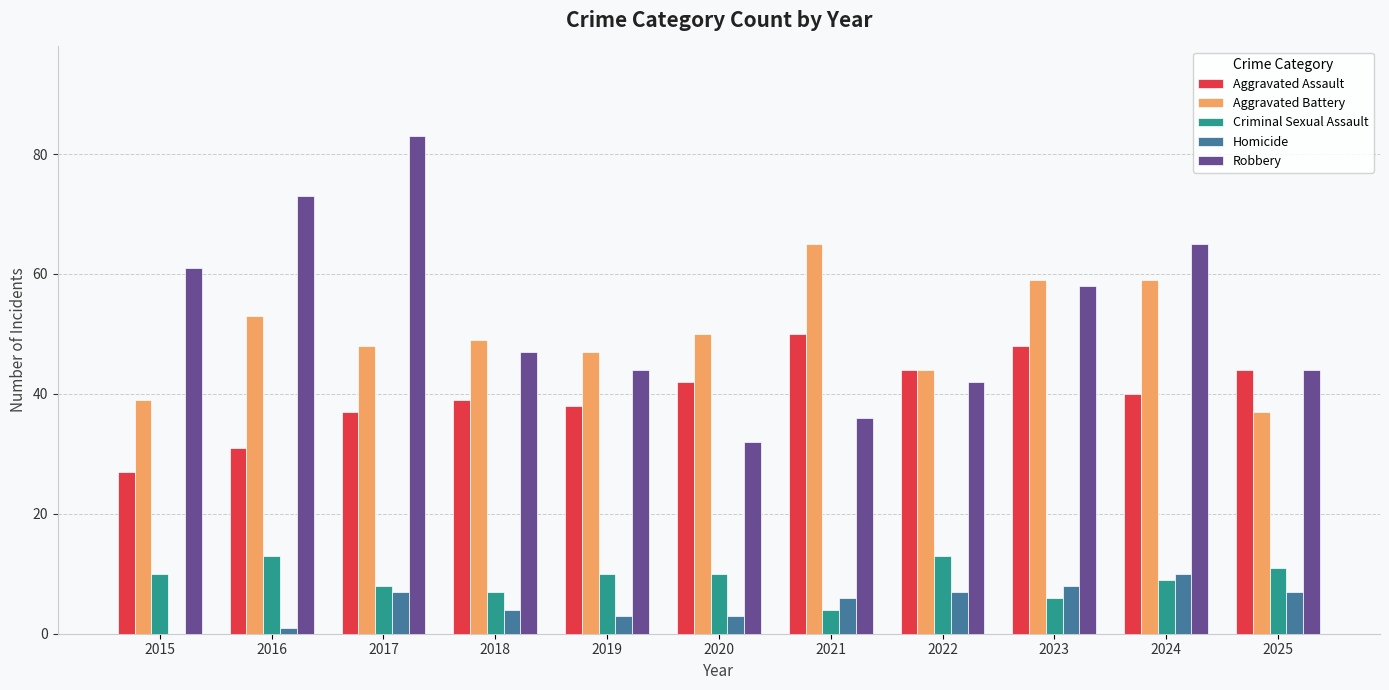

Which category has the highest value across all series?

2017